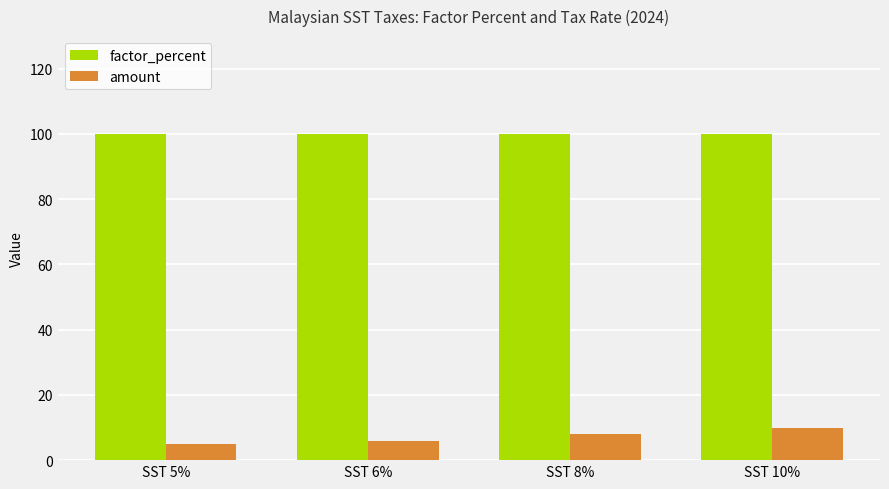

Reading left to right, transcribe all the data shown in this chart.

factor_percent: 100	100	100	100
amount: 5	6	8	10